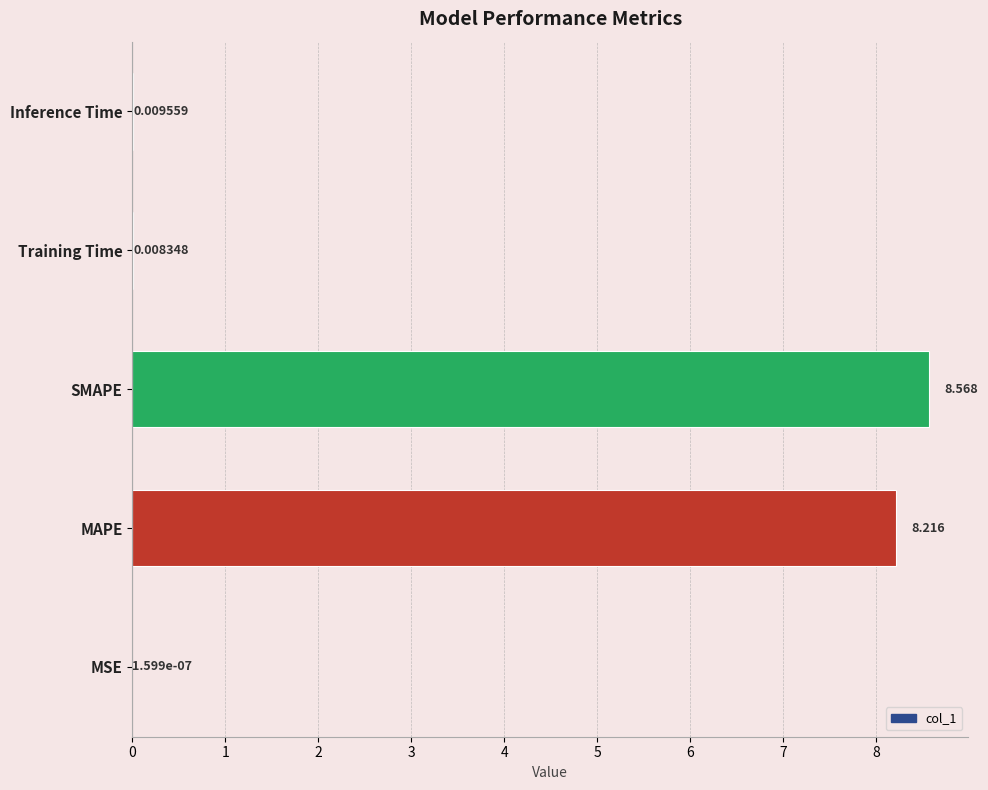

At which label is the value closest to 4?

Inference Time